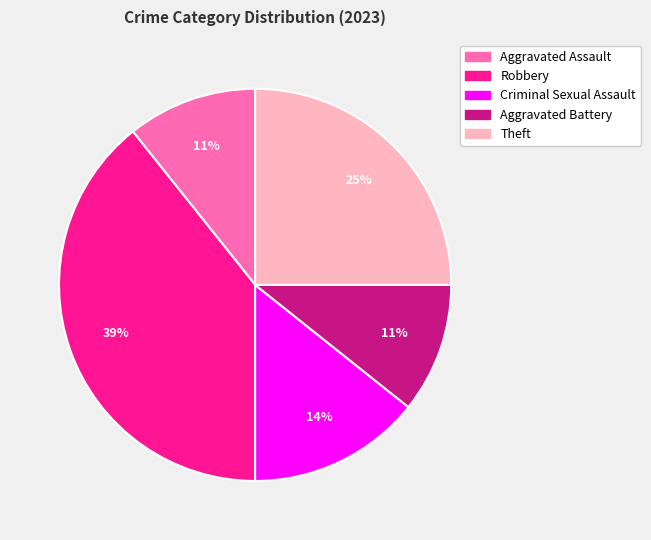

Is the sum of Criminal Sexual Assault and Aggravated Battery greater than half?

No